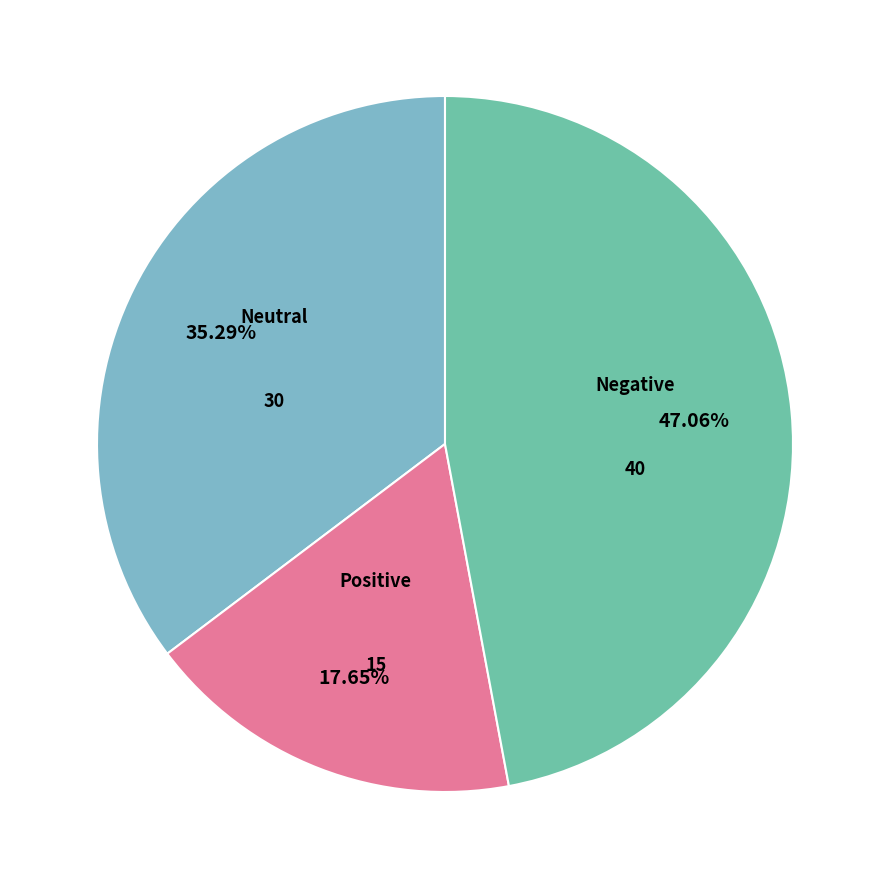

How many segments does this pie chart have?

3